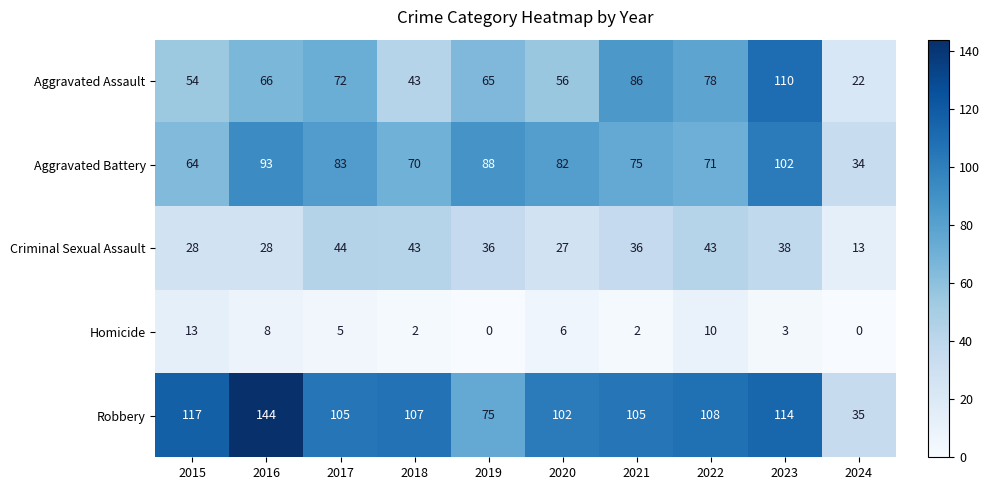

What is the total value across all series at 2018?

265